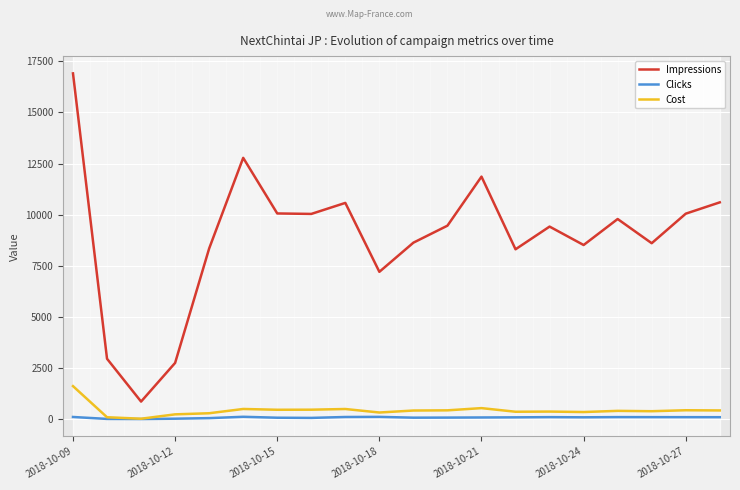

What is the sum of all Cost values?

8614.9